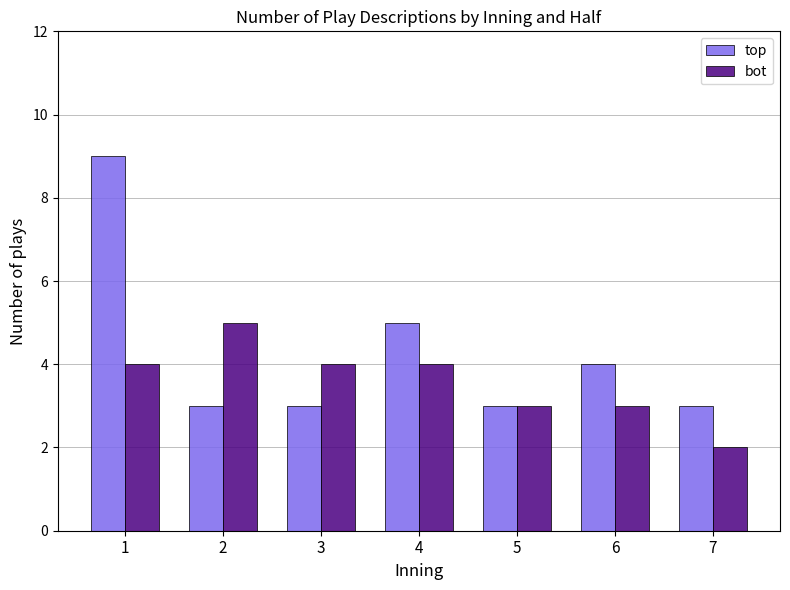

Reading right to left, extract all data points from this chart.

top: 3	4	3	5	3	3	9
bot: 2	3	3	4	4	5	4